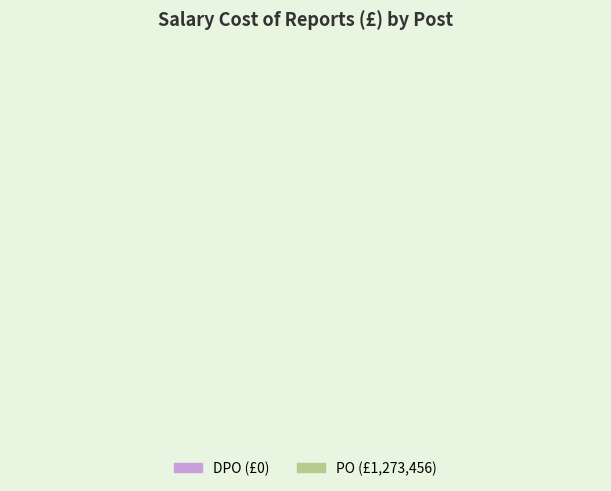

Rank the categories by value from highest to lowest.

PO, DPO